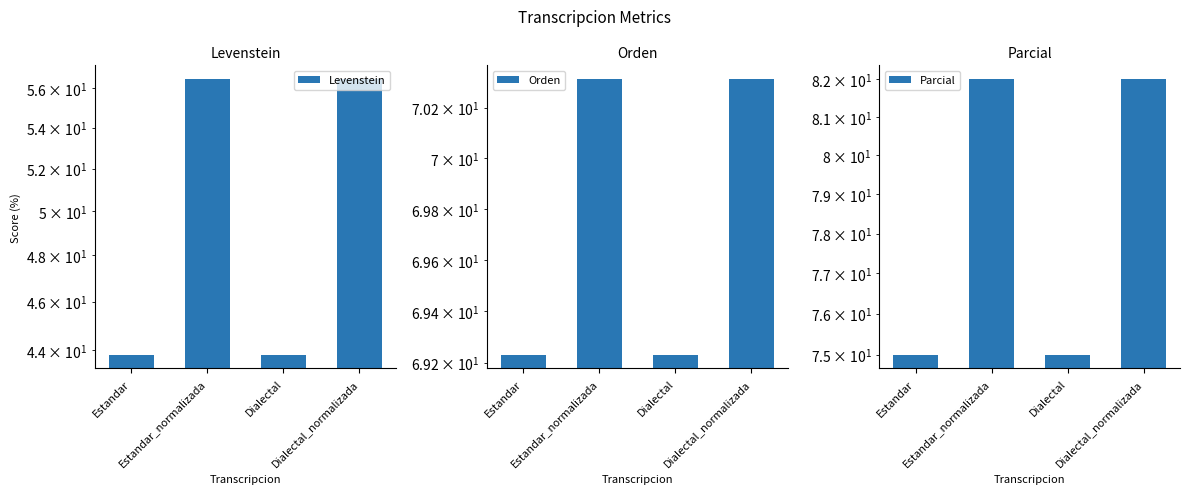

What value does the Parcial series have at Dialectal_normalizada?

82.0